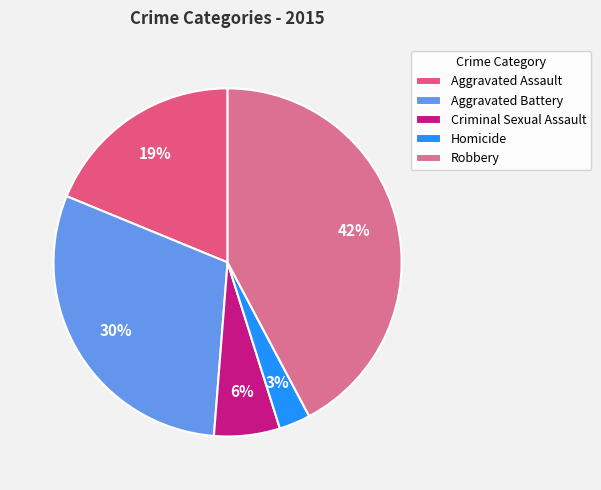

What portion of the pie excludes Aggravated Assault?

81.2%